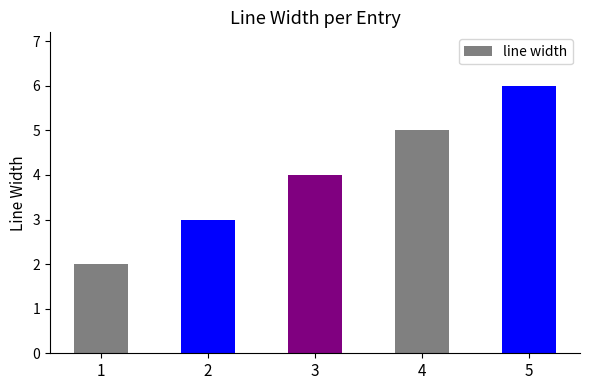

List the labels in order of value, largest first.

5, 4, 3, 2, 1